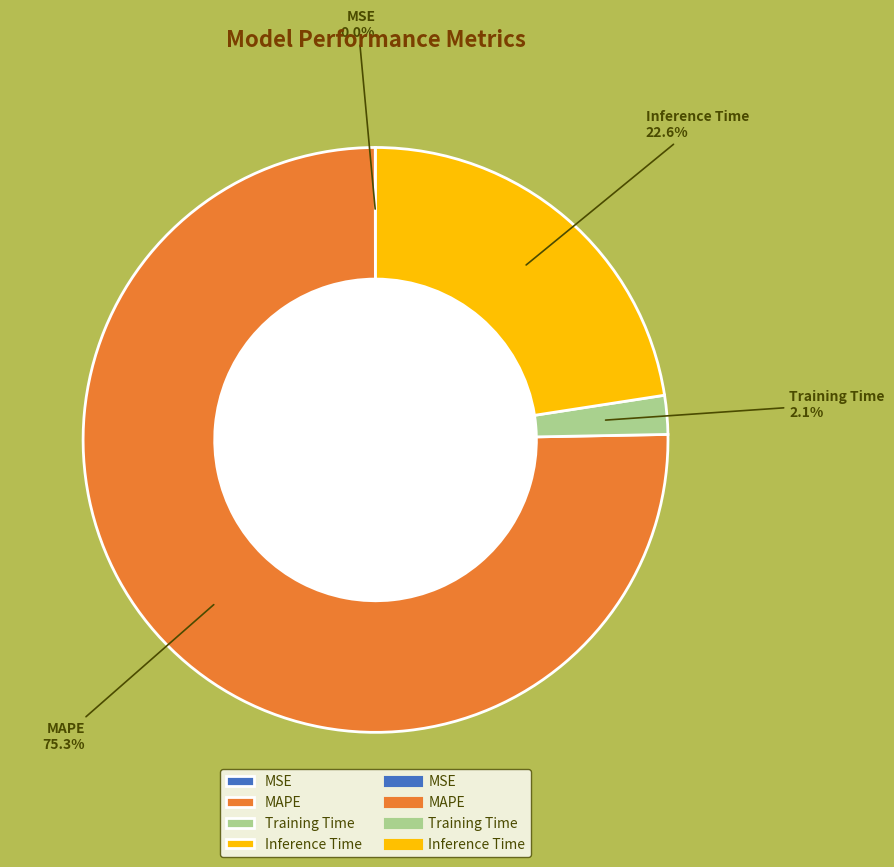

What is the majority slice?

MAPE